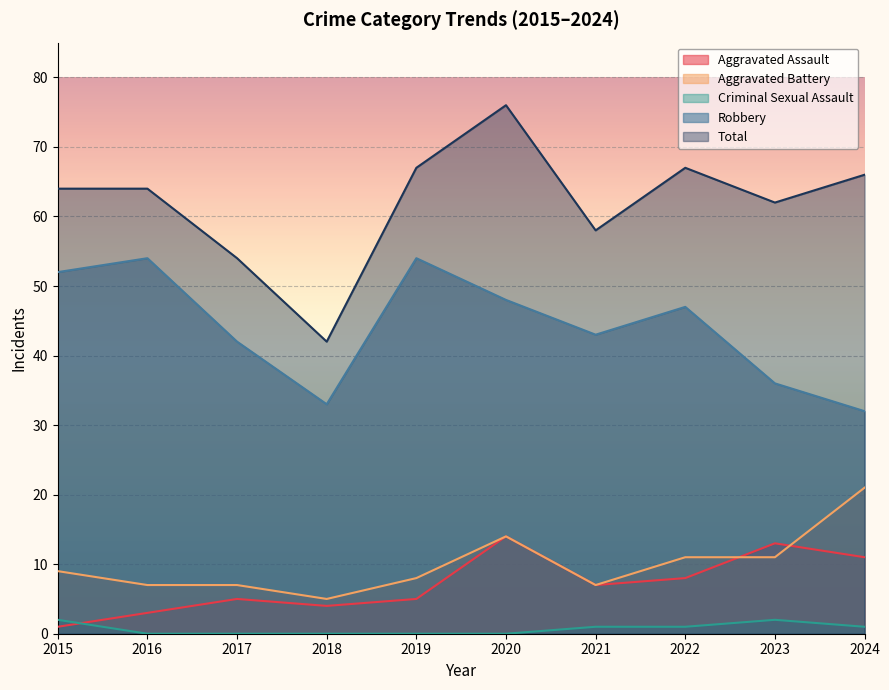

What is the approximate value of Aggravated Assault at 2016, to the nearest 5?

5